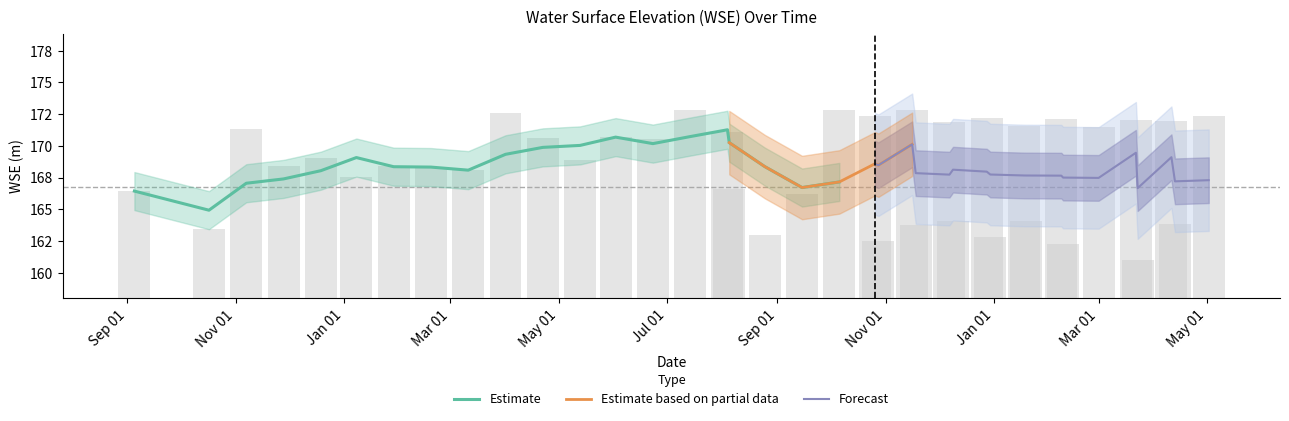

Count the number of categories in the chart.

38